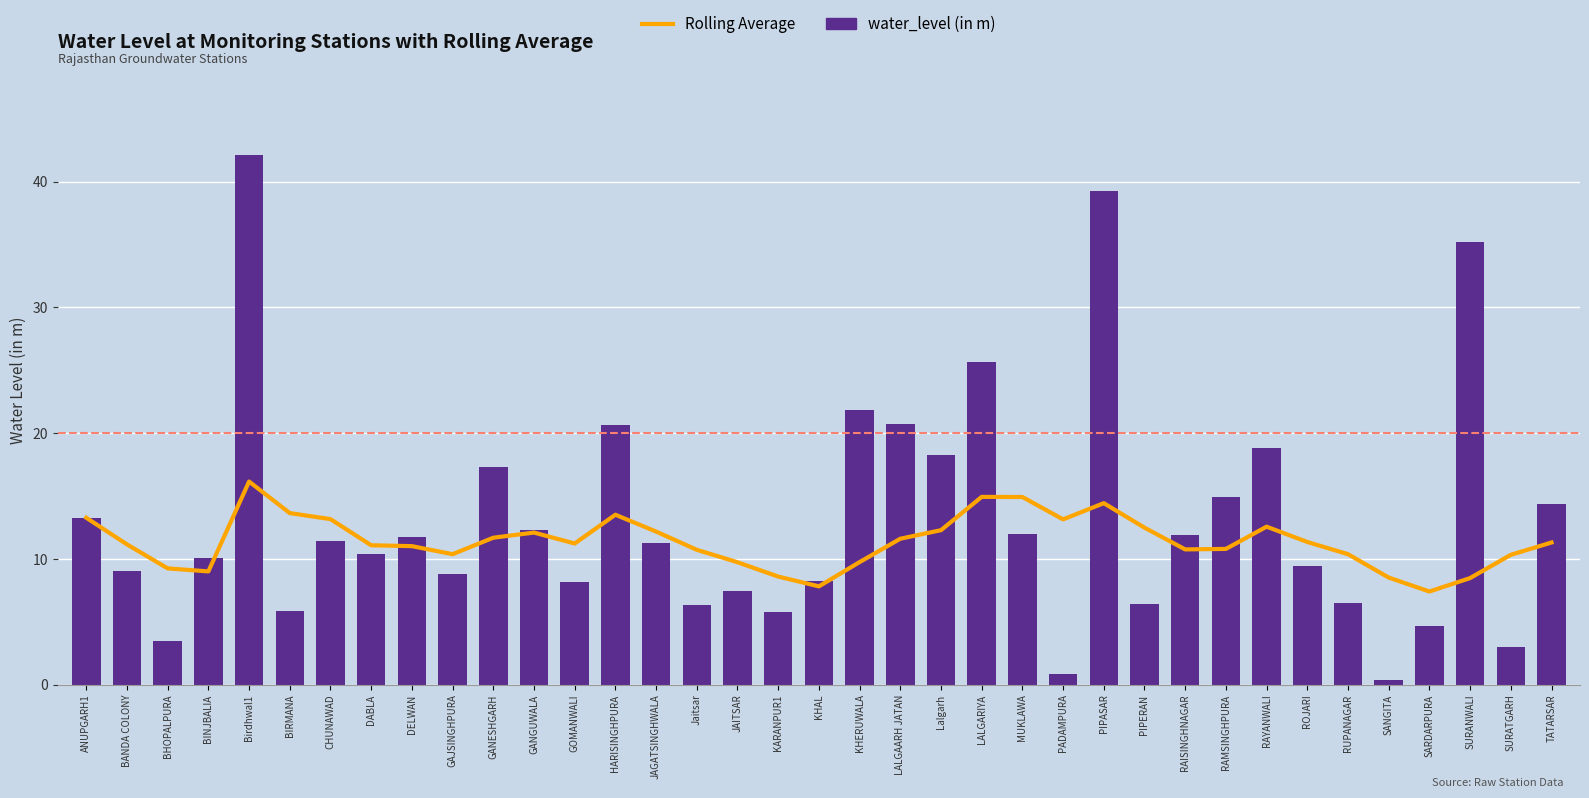

Reading left to right, list all the values displayed in this chart.

Rolling Average: 13.3	11.2	9.2	9.0	16.1	13.6	13.2	11.1	11.0	10.4	11.7	12.1	11.2	13.5	12.2	10.7	9.7	8.6	7.8	9.7	11.6	12.3	14.9	14.9	13.1	14.4	12.5	10.8	10.8	12.6	11.3	10.4	8.5	7.4	8.5	10.3	11.3
water_level (in m): 13.3	9.0	3.4	10.1	42.1	5.8	11.4	10.4	11.7	8.8	17.3	12.3	8.2	20.6	11.3	6.3	7.5	5.8	8.2	21.8	20.8	18.2	25.7	12.0	0.8	39.3	6.4	11.9	14.9	18.8	9.4	6.5	0.3	4.7	35.2	3.0	14.4